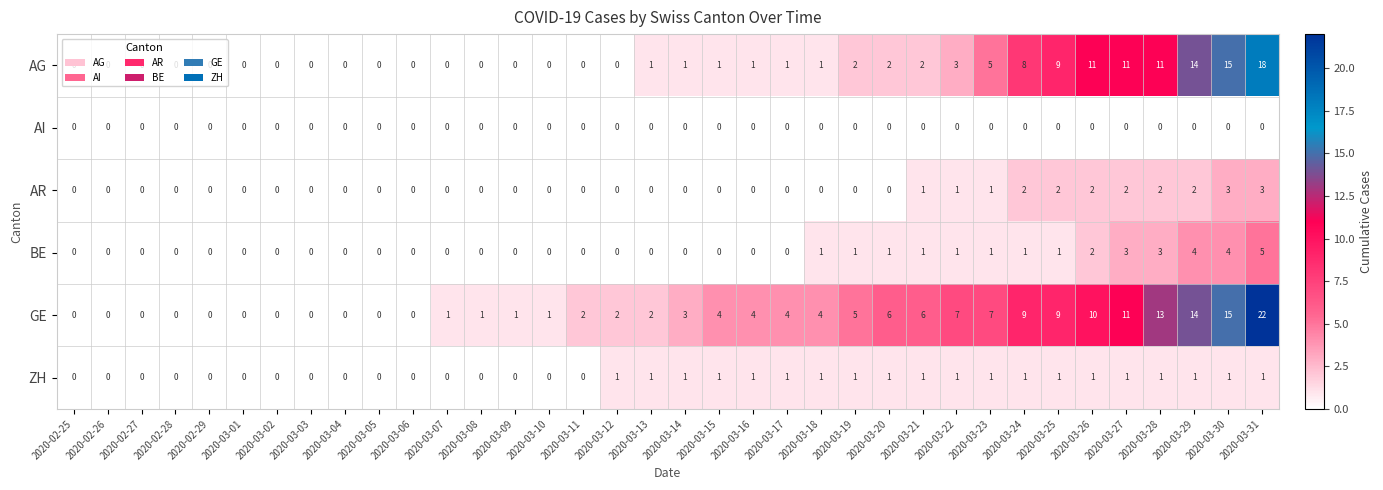

Rank the series by their maximum value, from highest to lowest.

GE, AG, BE, AR, ZH, AI